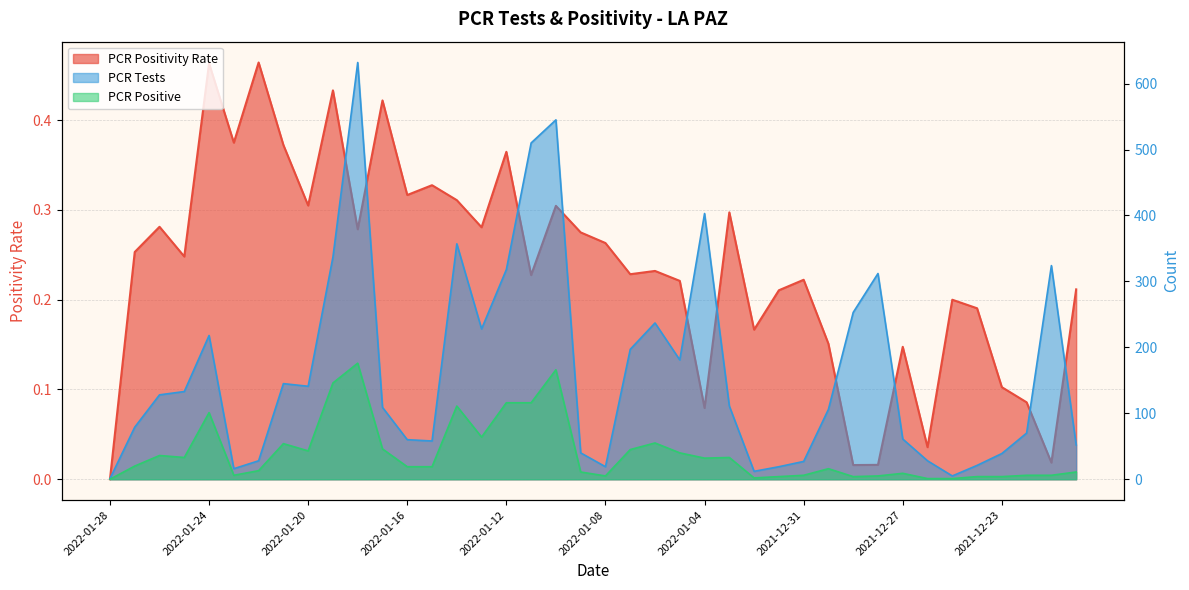

How many data points in PCR Tests are above 111?

19